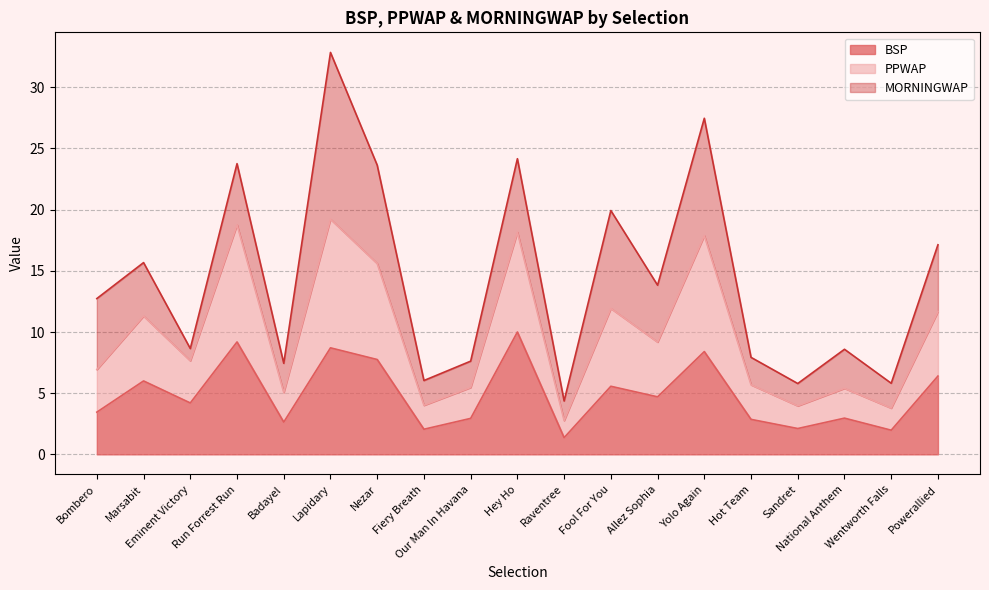

Is it true that BSP equals 2.9 at Hot Team?

True